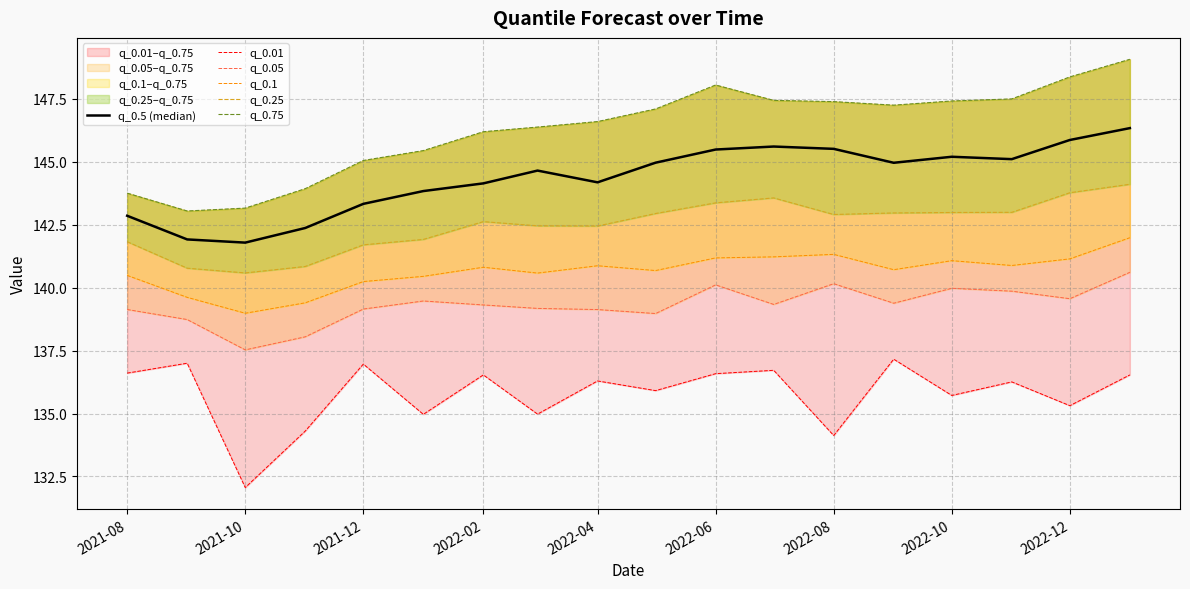

What position from the left is 2021-10?

2